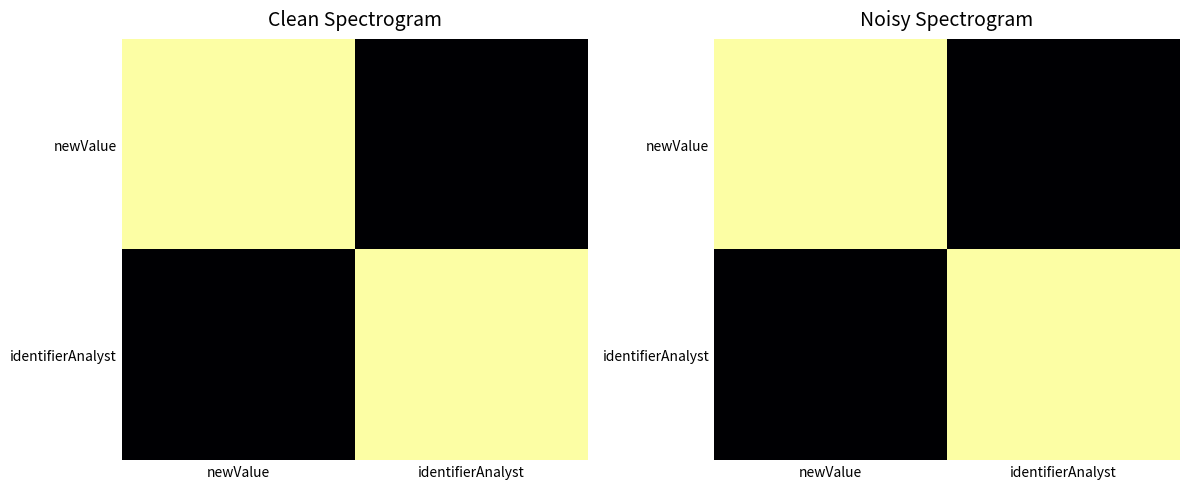

What is the difference between the maximum and minimum values in the newValue series?

1